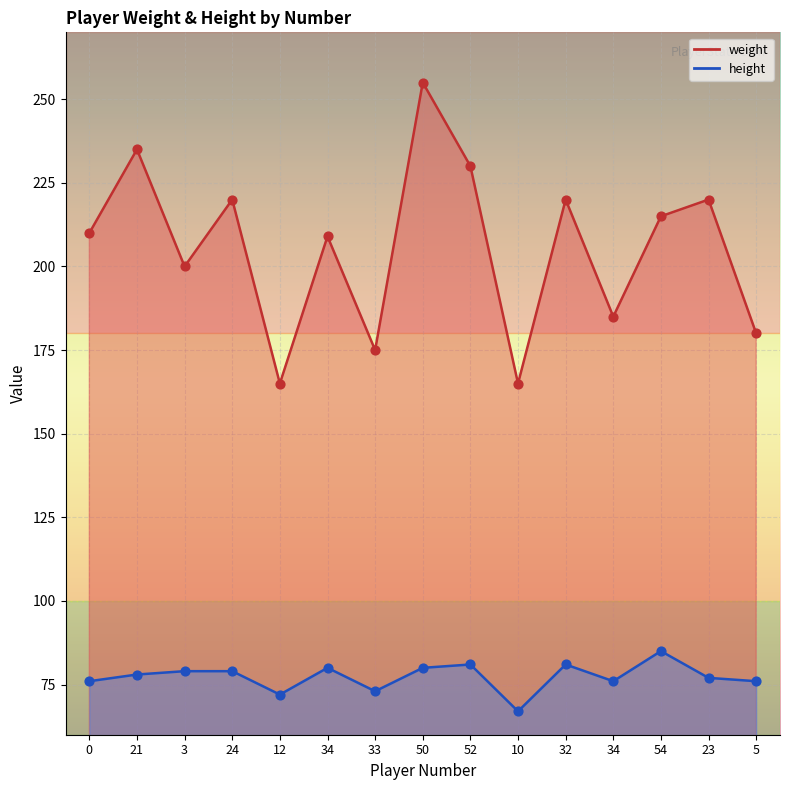

Which series has the largest total across all categories?

weight